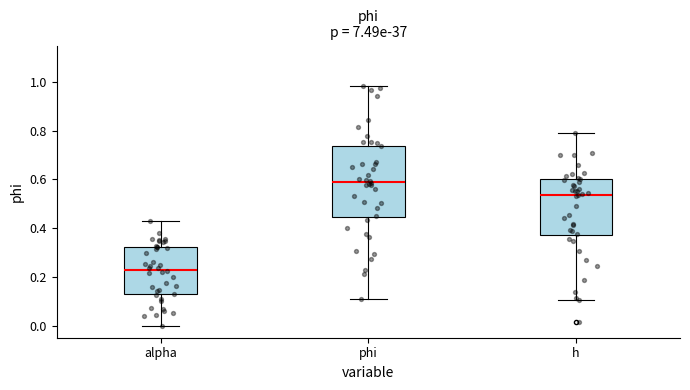

Which box has the lowest median line?

alpha